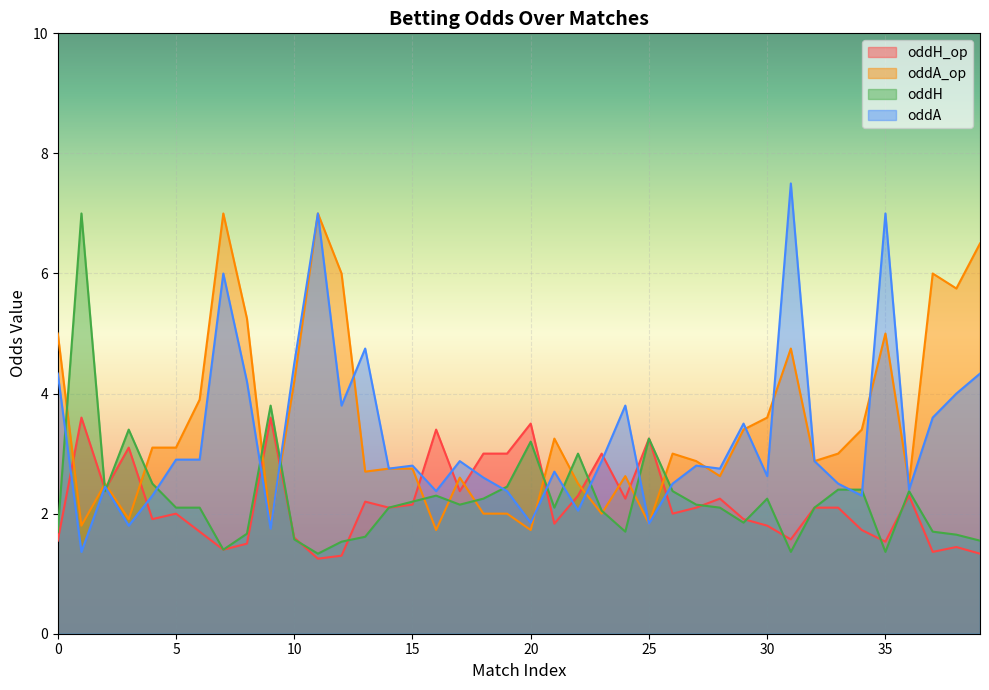

What is the sum of all oddH values?

90.5